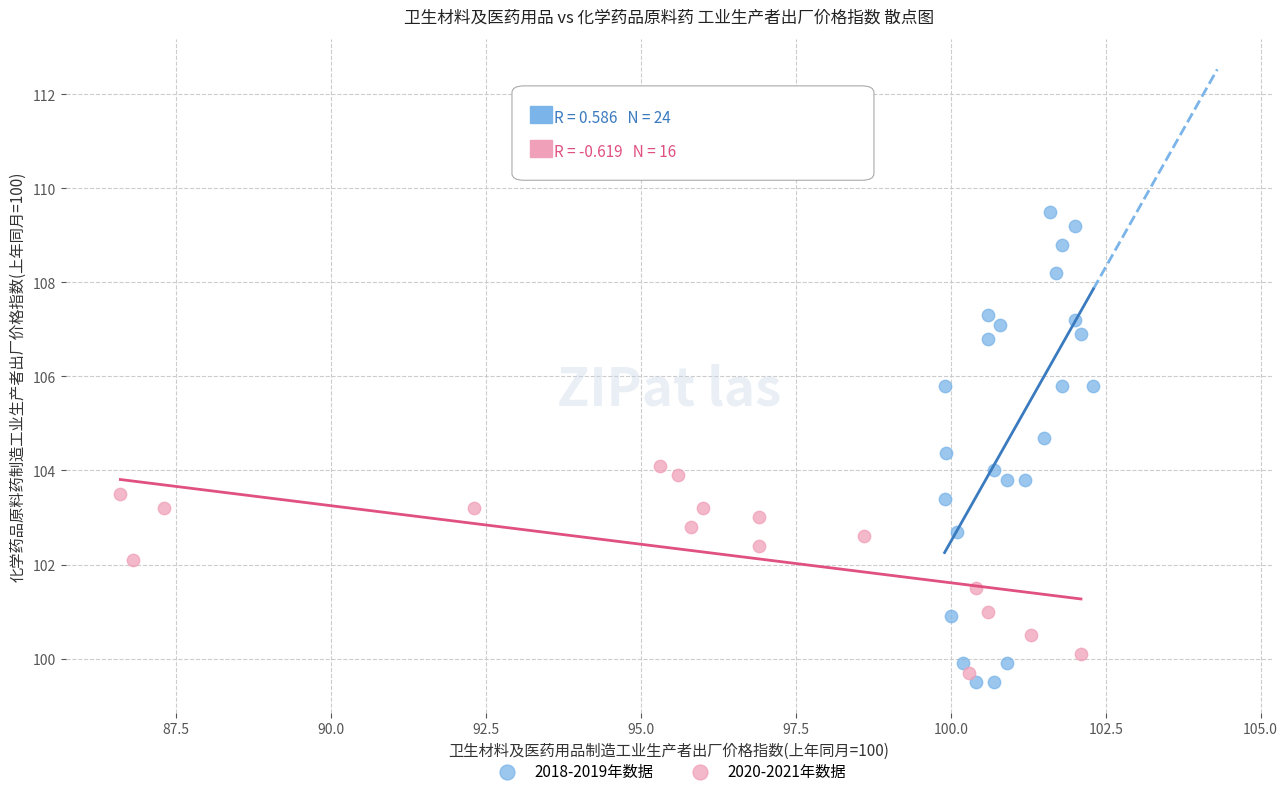

Which series contains the highest Y value?

2018-2019年数据